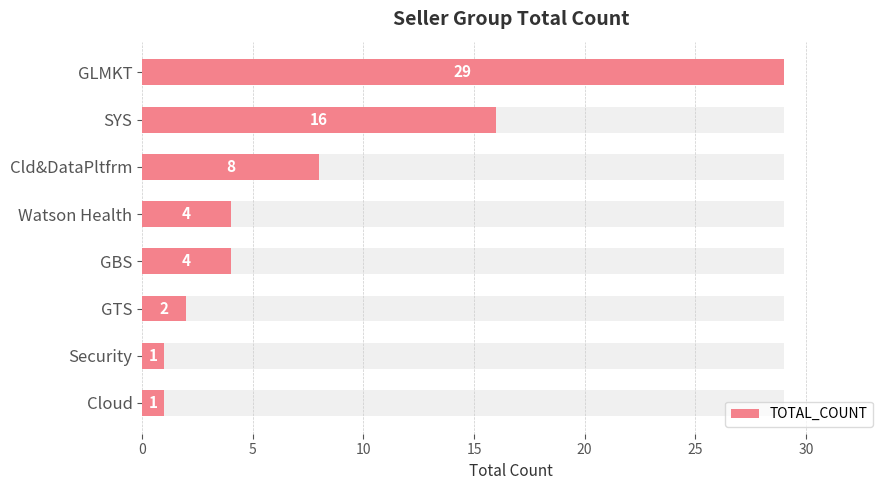

How many data points are less than 4?

3